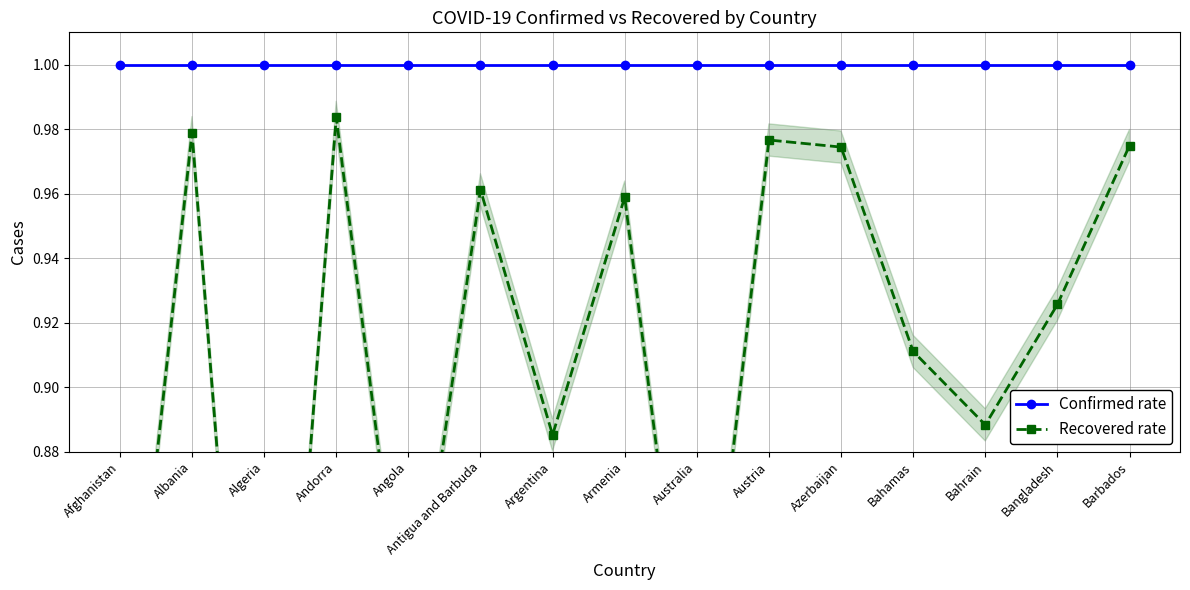

Does the chart have visible grid lines?

Yes